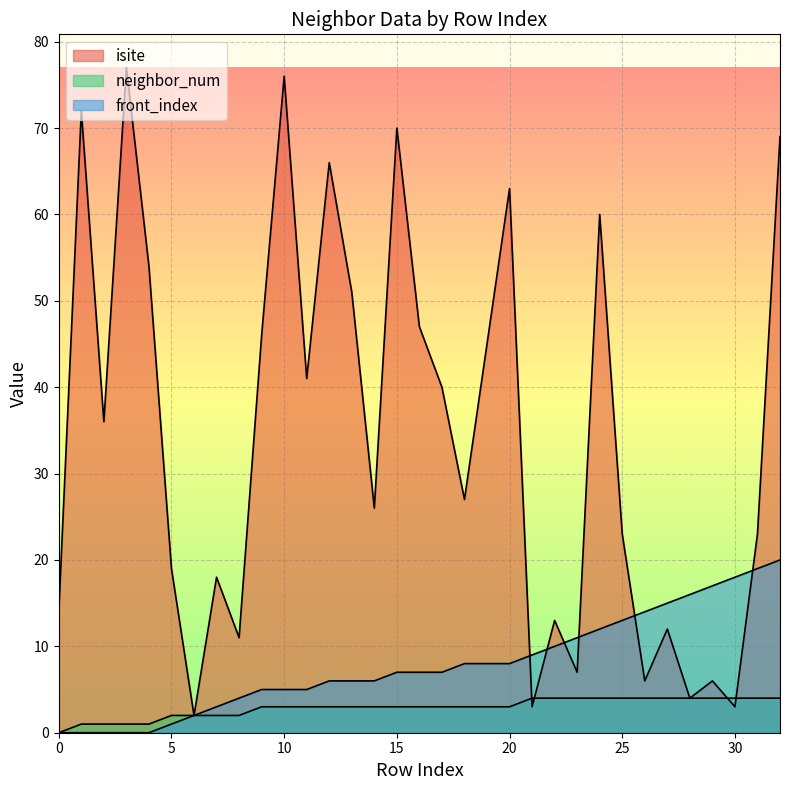

How many data points in front_index are above 7?

15